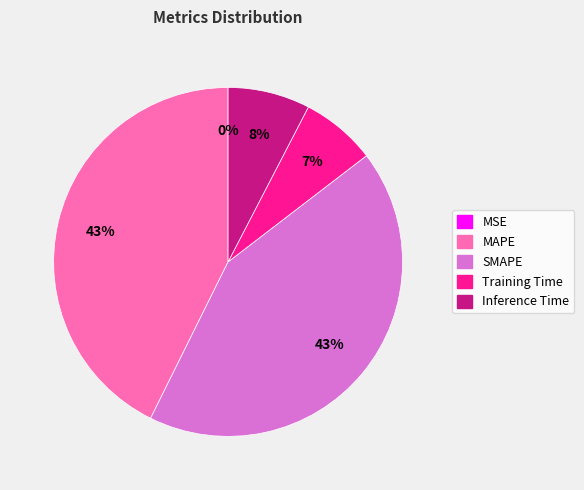

To the nearest percent, what portion does MAPE represent?

43%